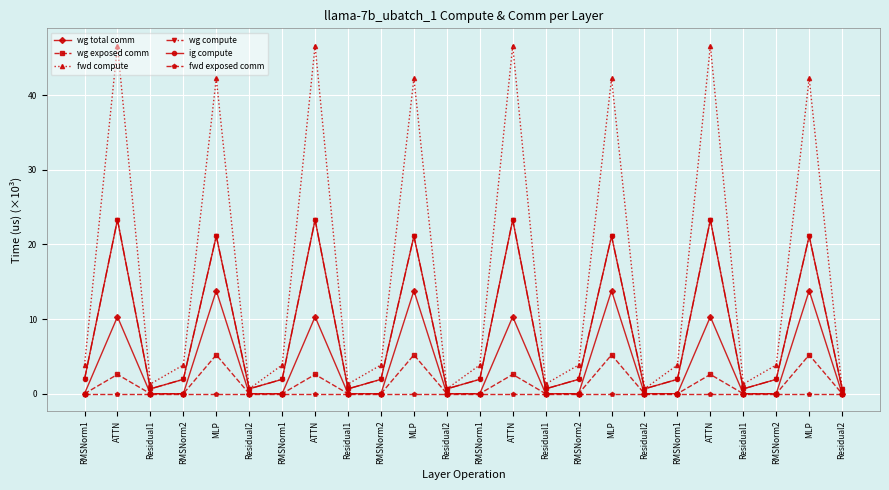

What is the total value across all series at RMSNorm1?

7.7